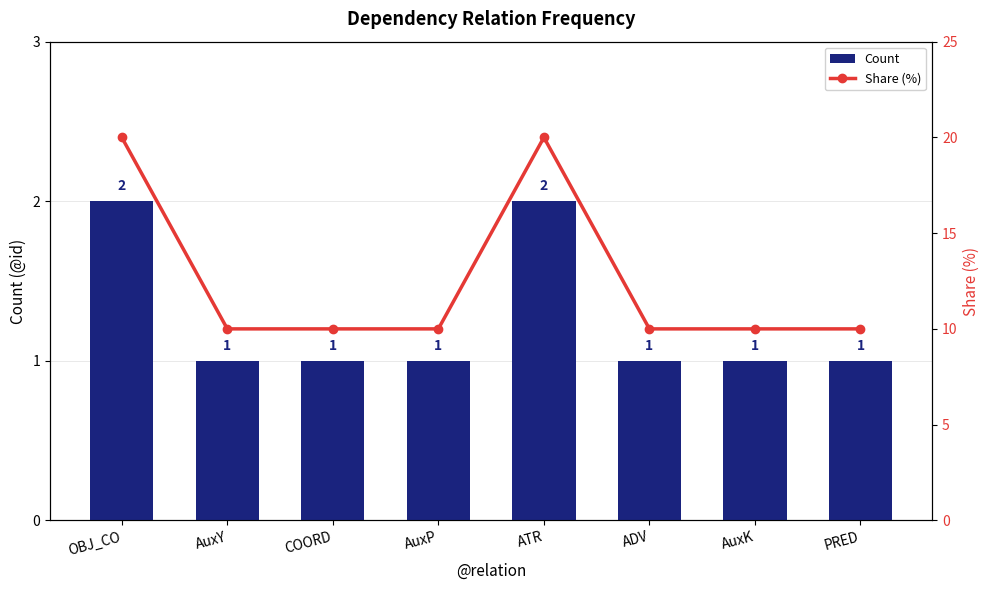

True or false: Count has a value of 1 at AuxK.

True